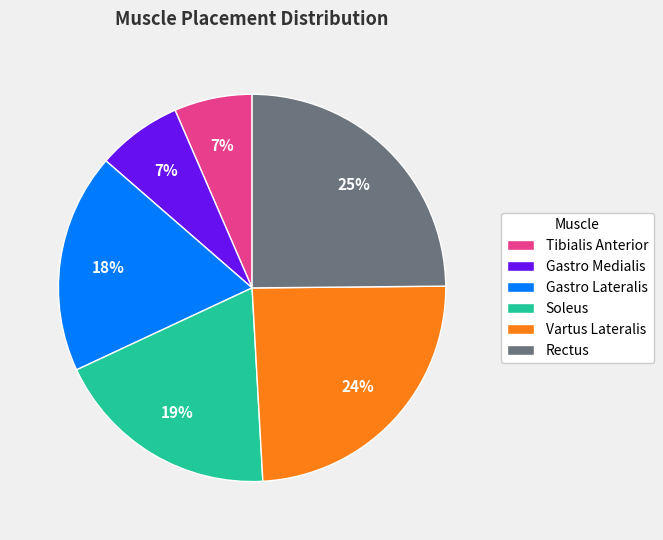

To the nearest percent, what is the average slice percentage?

17%